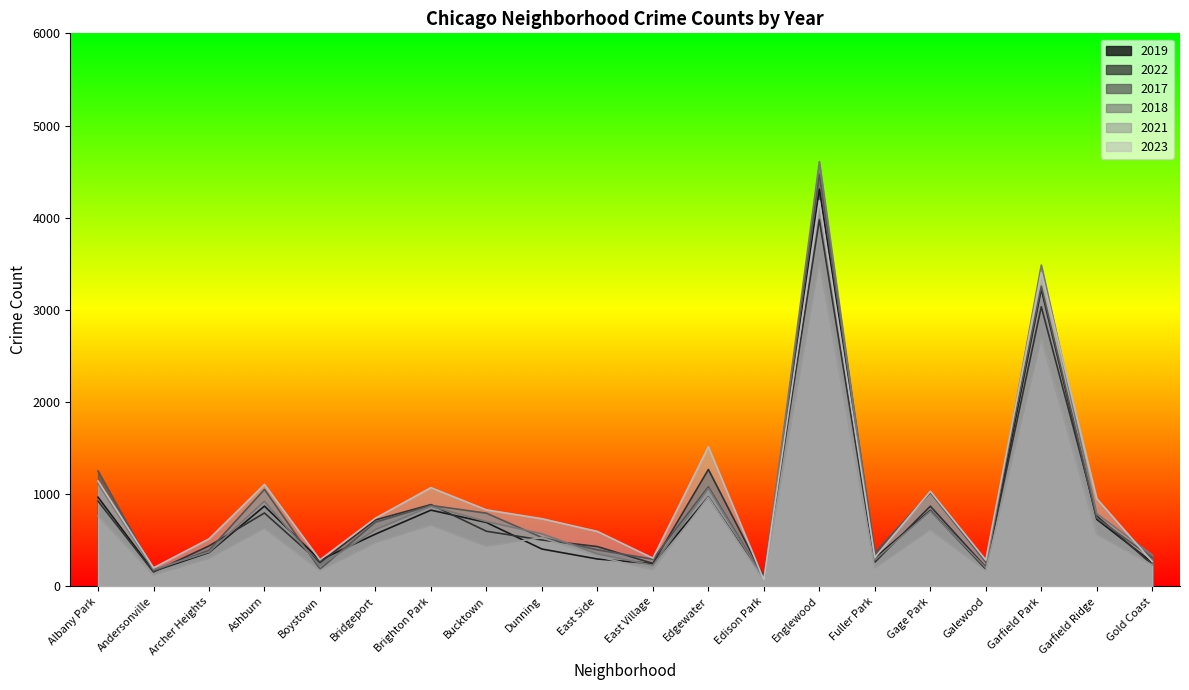

What is the total value across all series at Ashburn?

5383